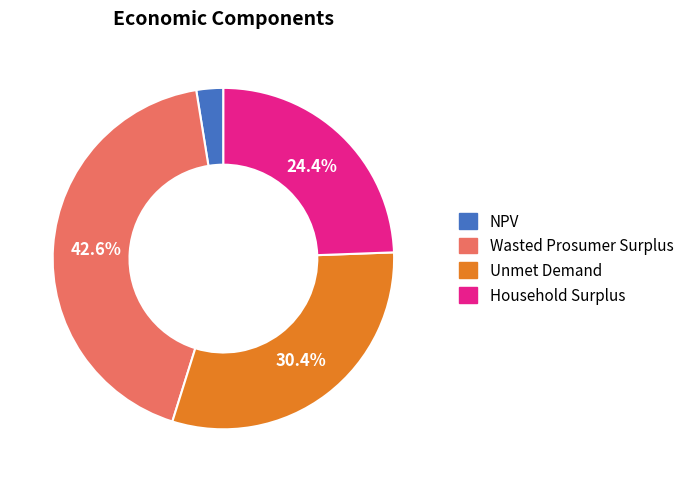

Does Household Surplus represent more than half of the total?

No